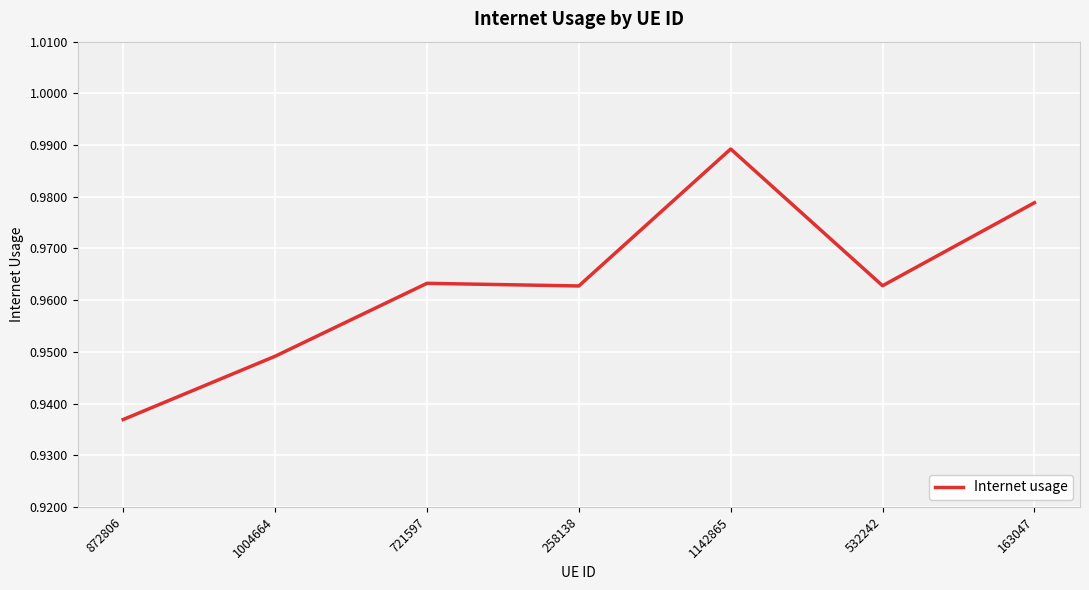

What position from the right is 163047?

1